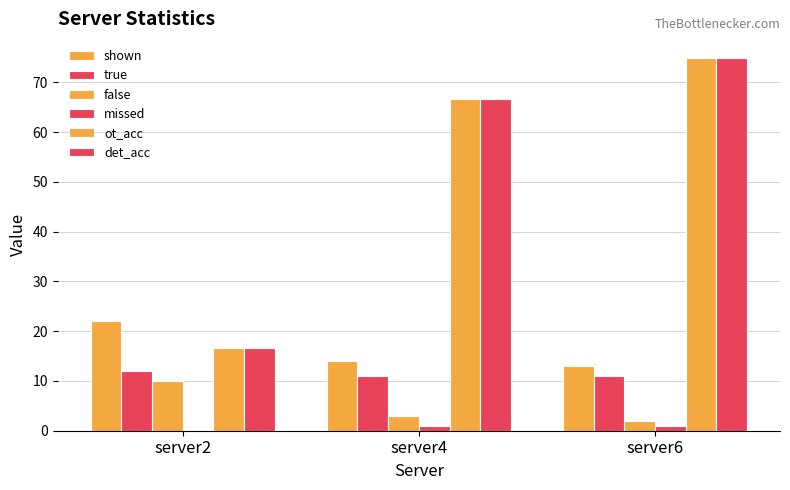

Does the chart contain stacked bars?

No